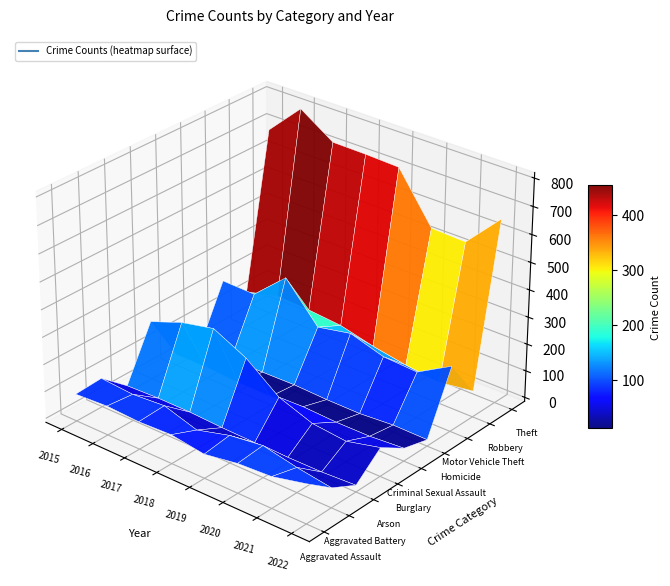

The value of Homicide at 2020 is 1. True or false?

False